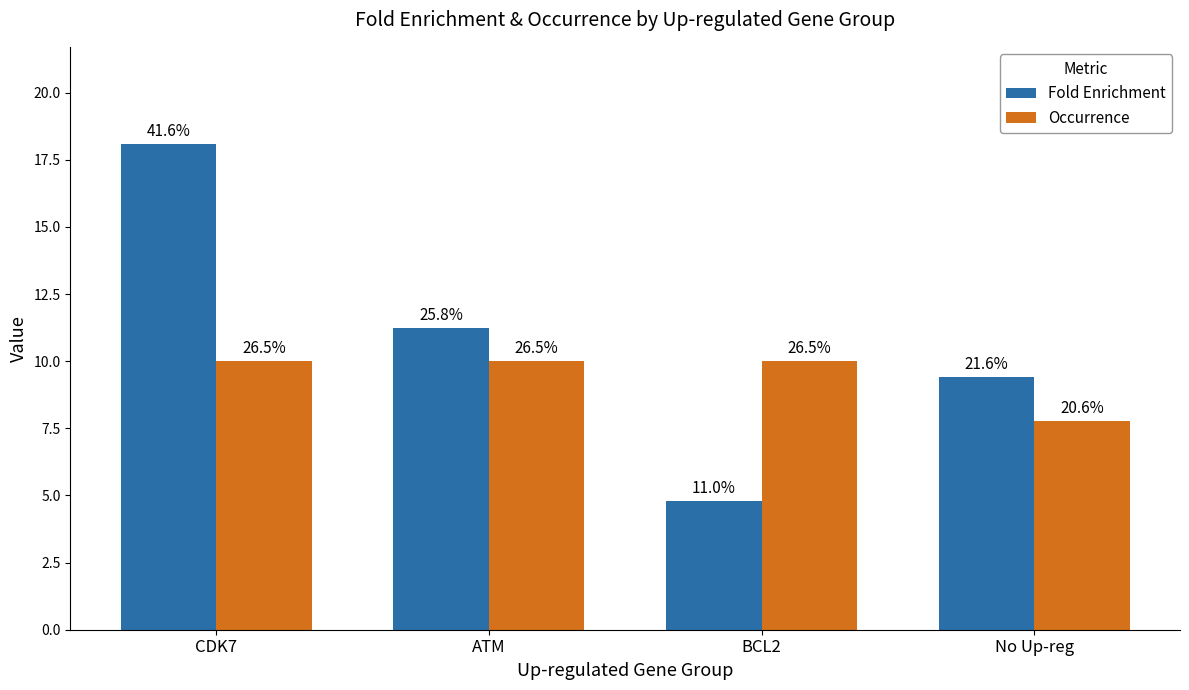

What is the label of the 3rd bar from the right?

ATM